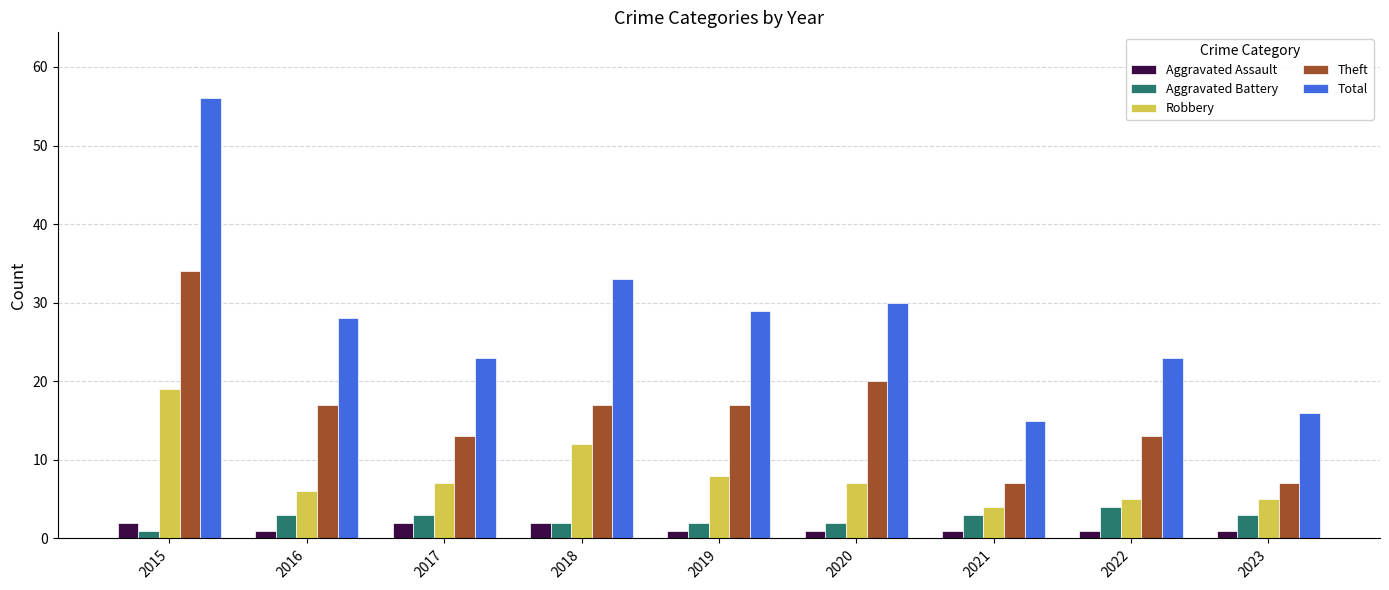

The value of Theft at 2022 is 13. True or false?

True